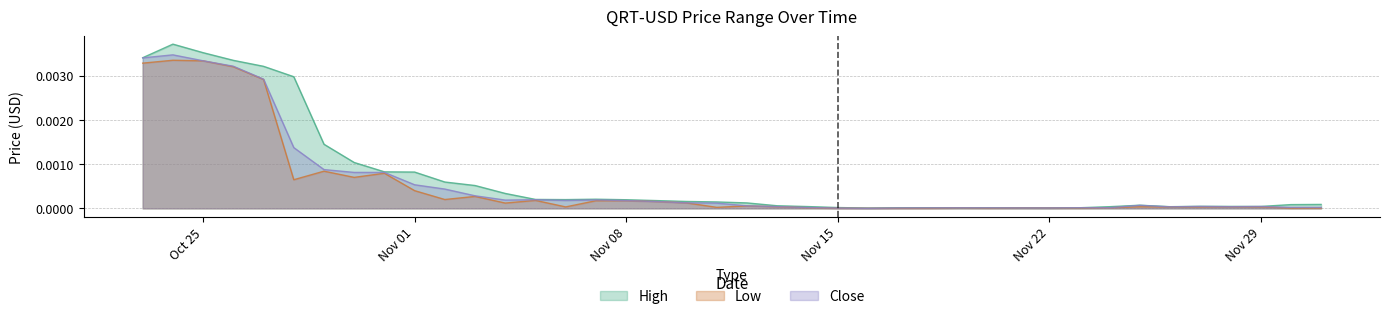

At how many categories does at least one series exceed 0?

40